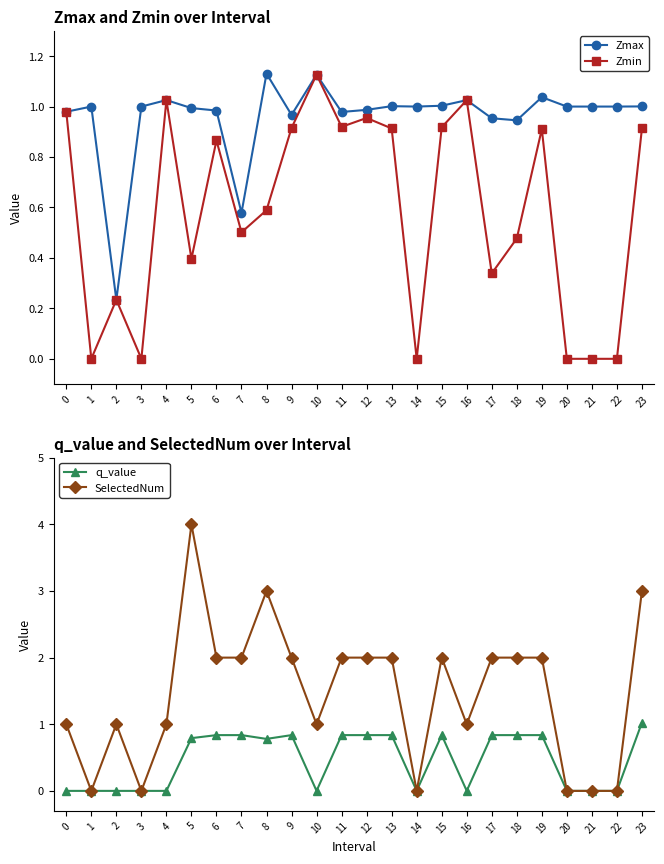

What is the average value of the Zmin series?

0.6